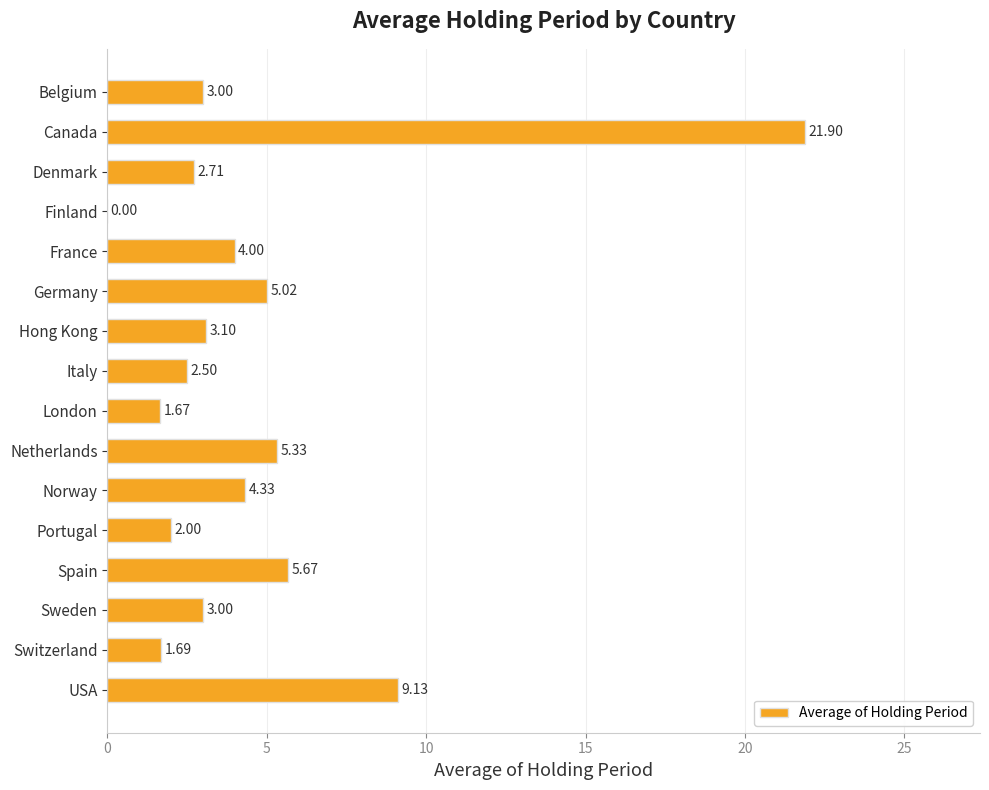

What is the sum of the values at Switzerland and Spain?

7.4